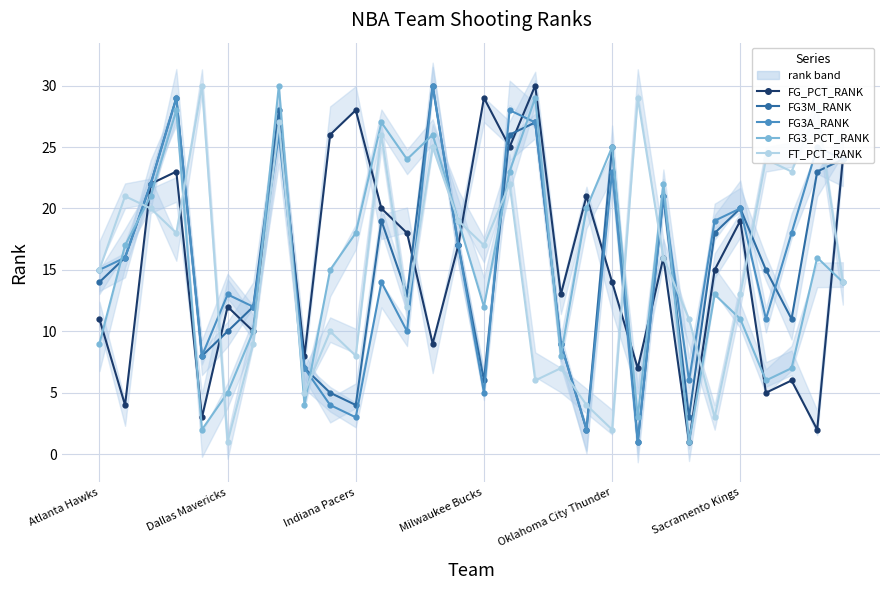

Between which two adjacent categories do FG3_PCT_RANK and FG_PCT_RANK first intersect?

Atlanta Hawks and Dallas Mavericks